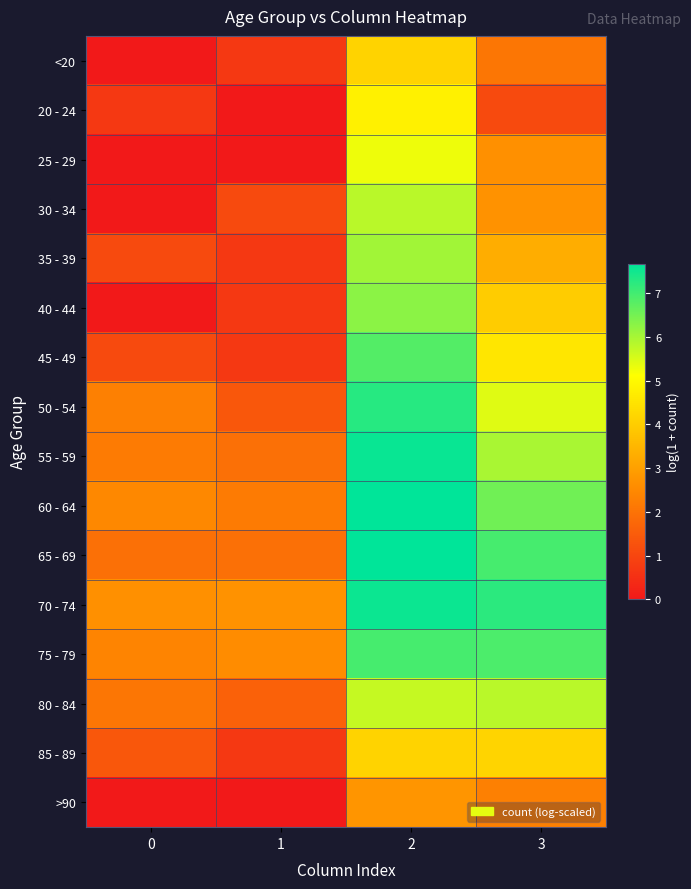

Reading right to left, transcribe all the data shown in this chart.

<20: 3=2.1	2=4.1	1=0.7	0=0.0
20 - 24: 3=1.1	2=4.8	1=0.0	0=0.7
25 - 29: 3=2.6	2=5.3	1=0.0	0=0.0
30 - 34: 3=2.7	2=5.8	1=1.1	0=0.0
35 - 39: 3=3.3	2=6.0	1=0.7	0=1.1
40 - 44: 3=4.0	2=6.3	1=0.7	0=0.0
45 - 49: 3=4.6	2=6.8	1=0.7	0=1.1
50 - 54: 3=5.4	2=7.3	1=1.4	0=2.3
55 - 59: 3=6.0	2=7.6	1=1.9	0=2.2
60 - 64: 3=6.5	2=7.7	1=2.2	0=2.5
65 - 69: 3=7.0	2=7.7	1=1.9	0=1.9
70 - 74: 3=7.2	2=7.5	1=2.7	0=2.6
75 - 79: 3=6.9	2=7.0	1=2.6	0=2.4
80 - 84: 3=5.8	2=5.7	1=1.6	0=2.1
85 - 89: 3=4.2	2=4.1	1=0.7	0=1.4
>90: 3=2.3	2=2.8	1=0.0	0=0.0